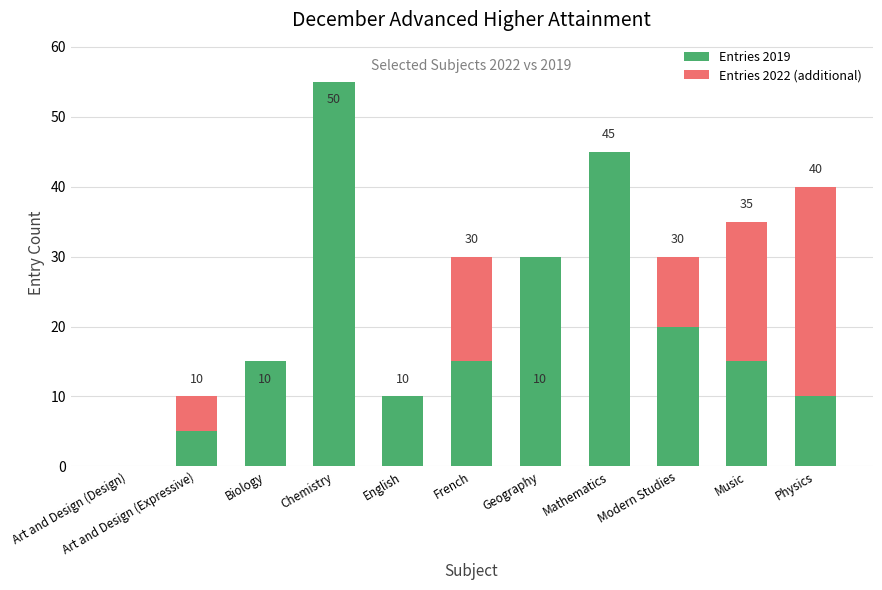

Are the bars horizontal?

No